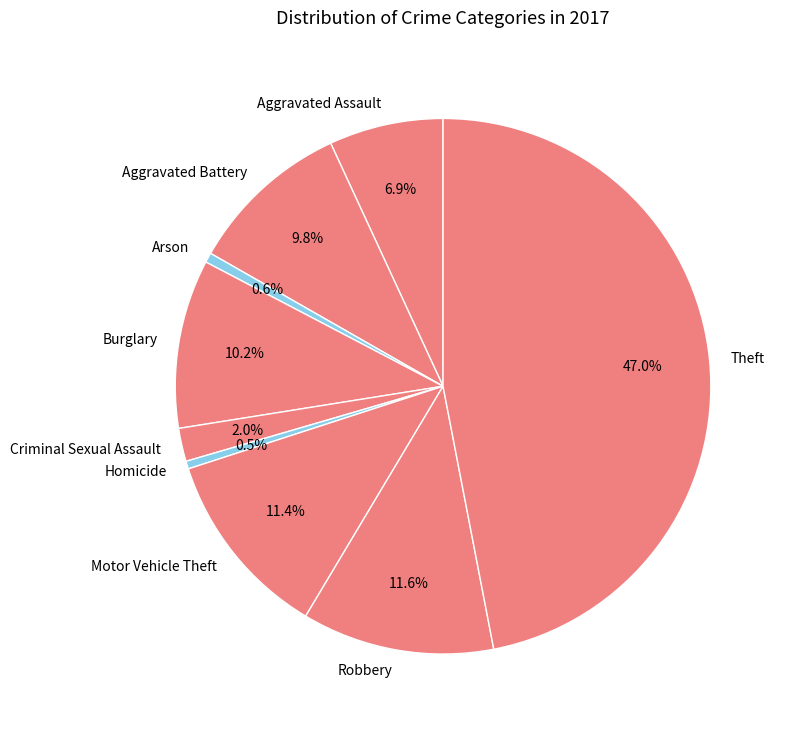

True or false: Aggravated Battery accounts for 10% of the total.

True